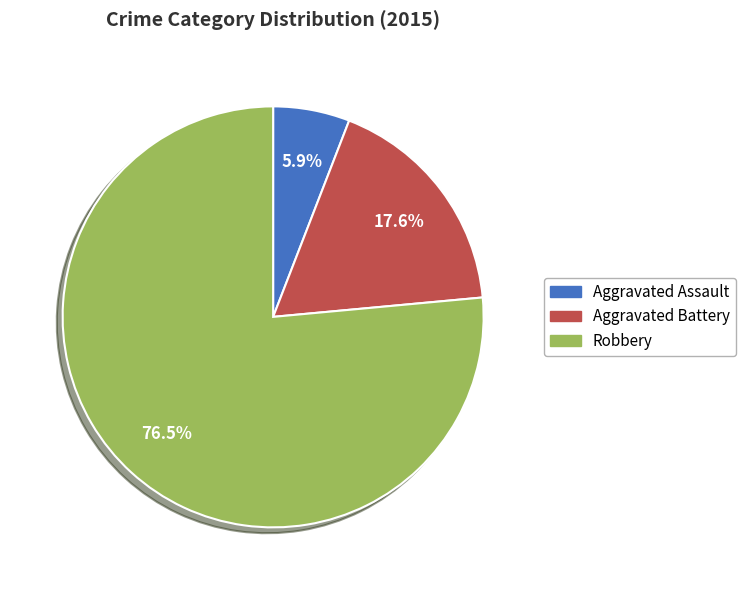

How many segments does this pie chart have?

3